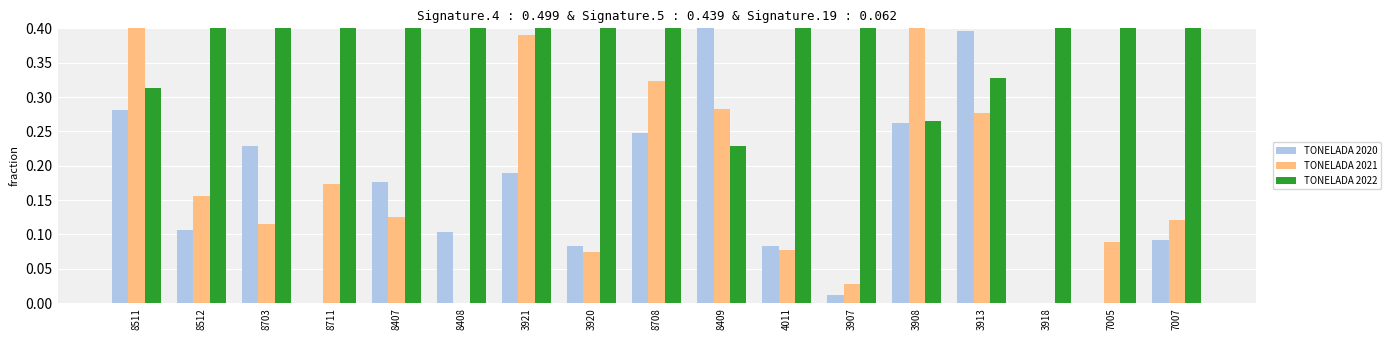

At how many categories does at least one series exceed 0?

17